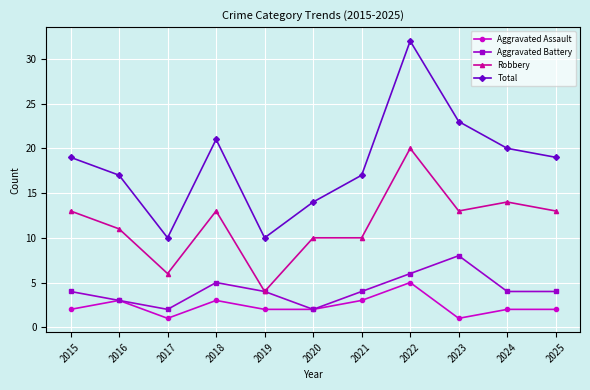

The Robbery series shows 6 at 2024. True or false?

False